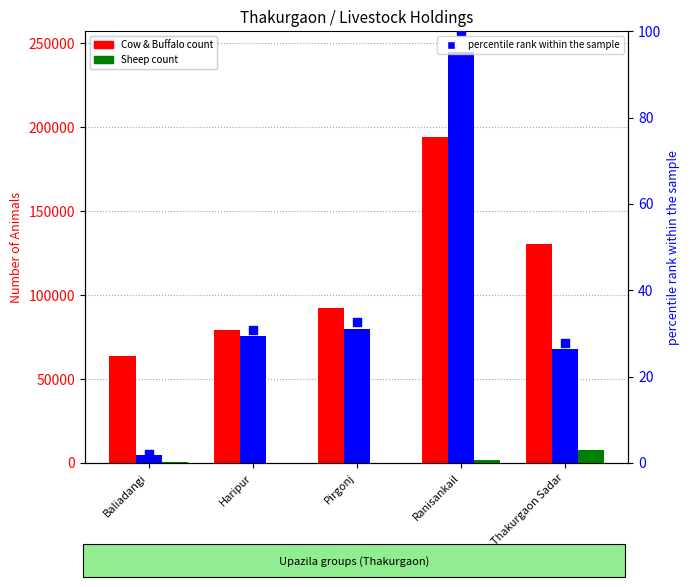

Which series reaches the maximum Y coordinate?

Goat Number of goat